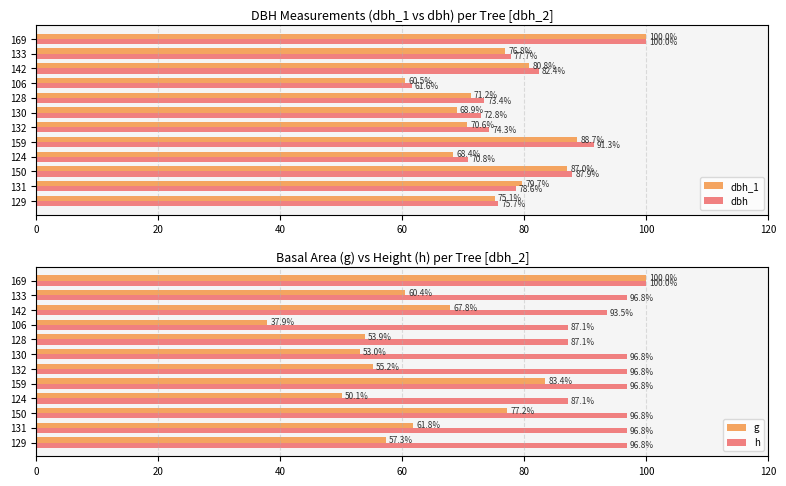

How many data points in dbh_1 are above 76?

6